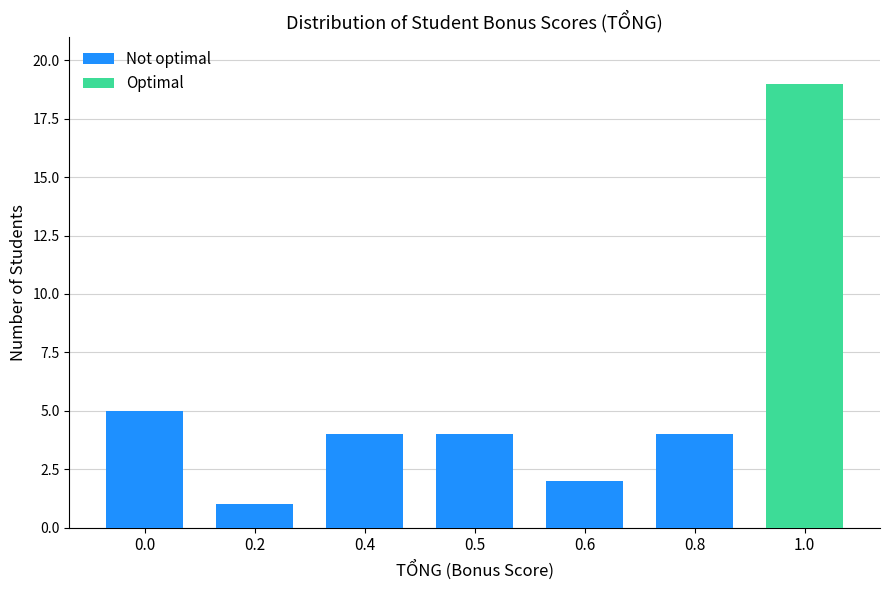

List the series in order of their overall mean, highest first.

Not optimal, Optimal